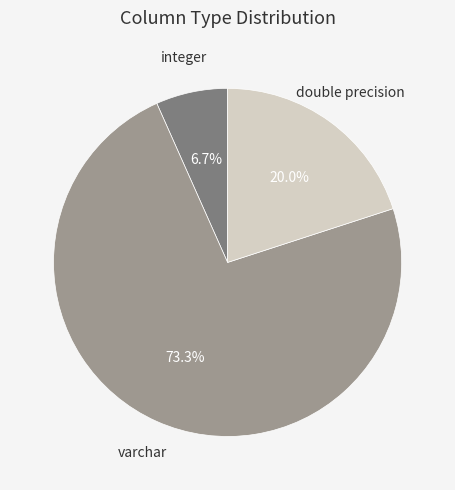

How many segments does this pie chart have?

3